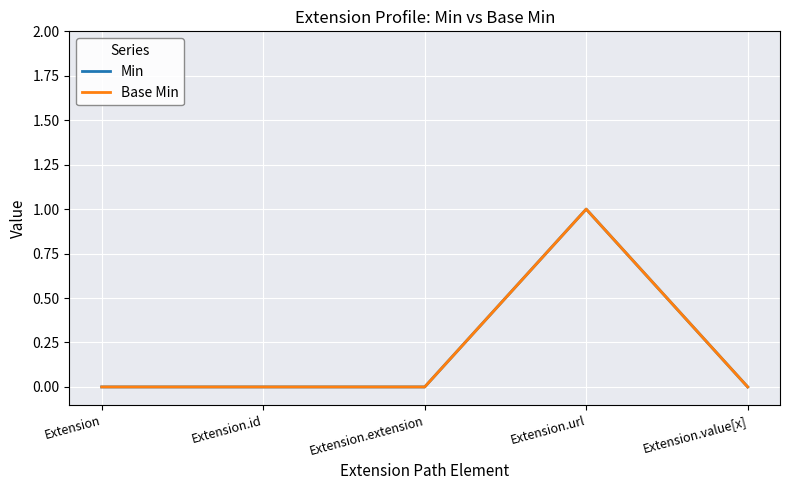

The value of Min at Extension.extension is 0. True or false?

True